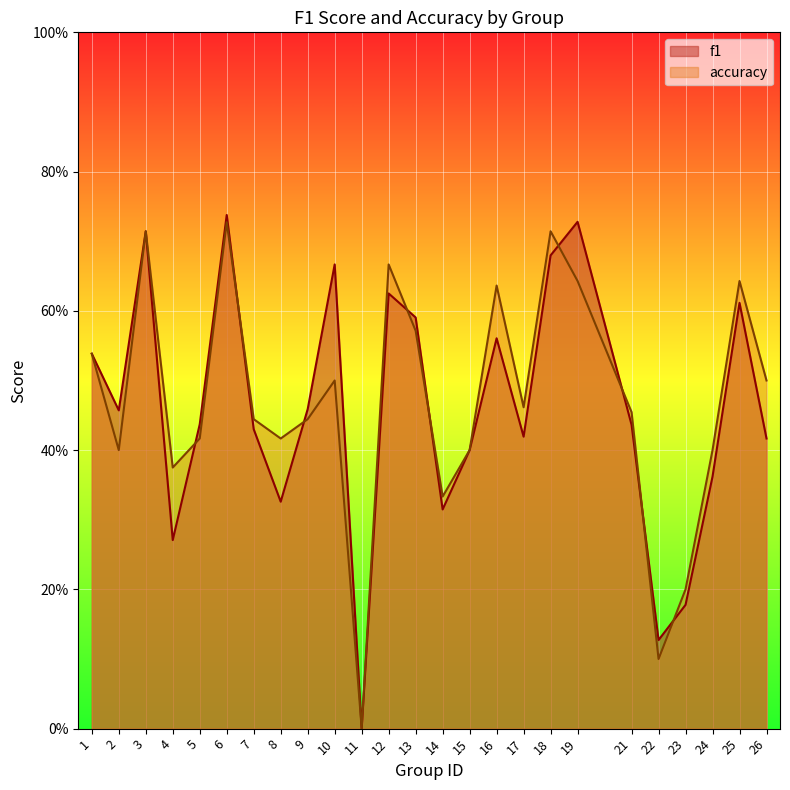

The f1 series shows 0.6 at 12. True or false?

True